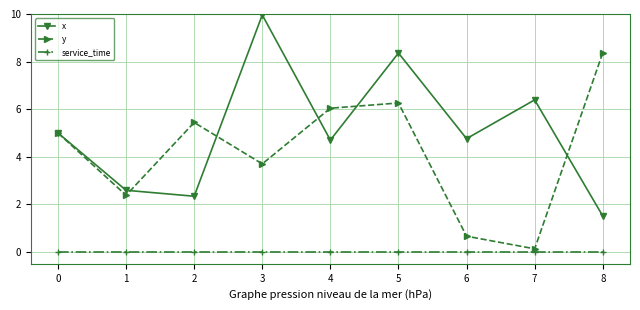

Which category has the lowest value in the x series?

8